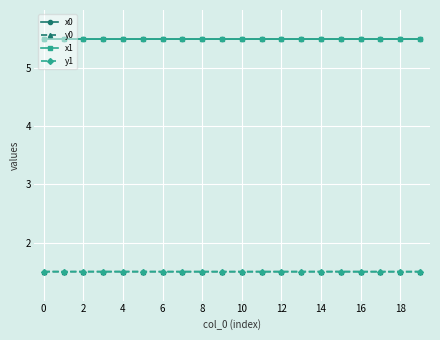

True or false: y0 and x0 intersect in this chart.

False